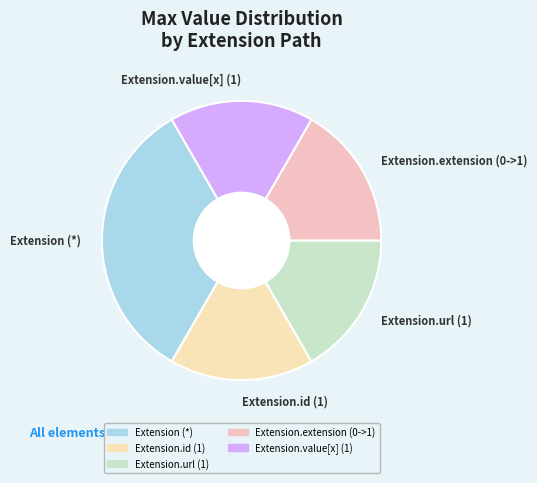

Is there any slice that represents more than half of the pie?

No